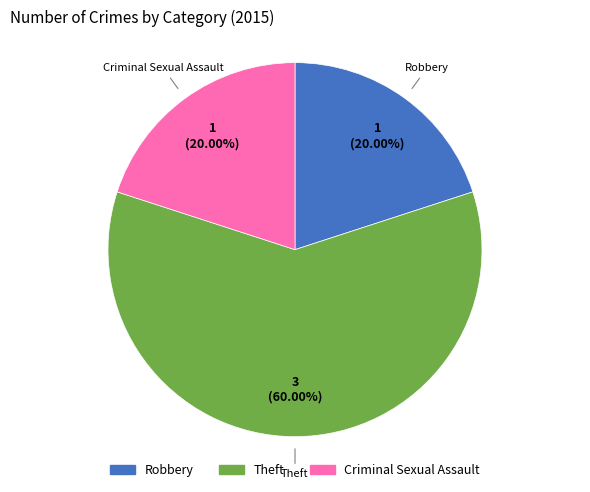

Is there a majority slice in this chart?

Yes